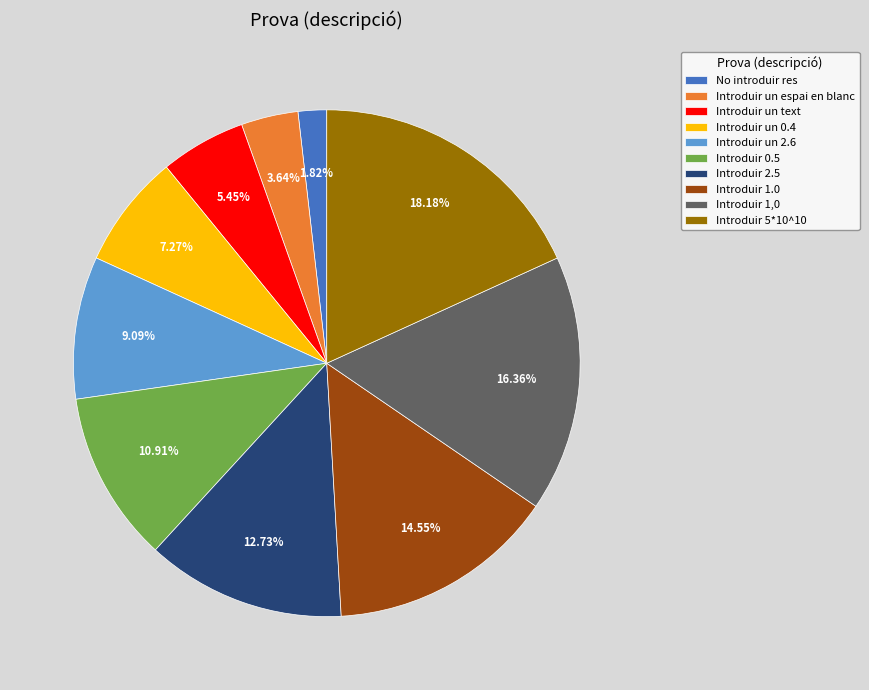

What portion of the pie excludes No introduir res?

98.2%